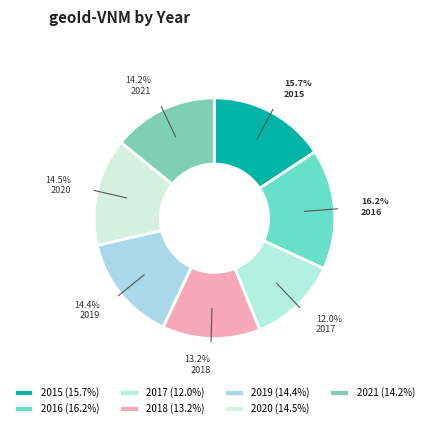

How many slices are in this pie chart?

7